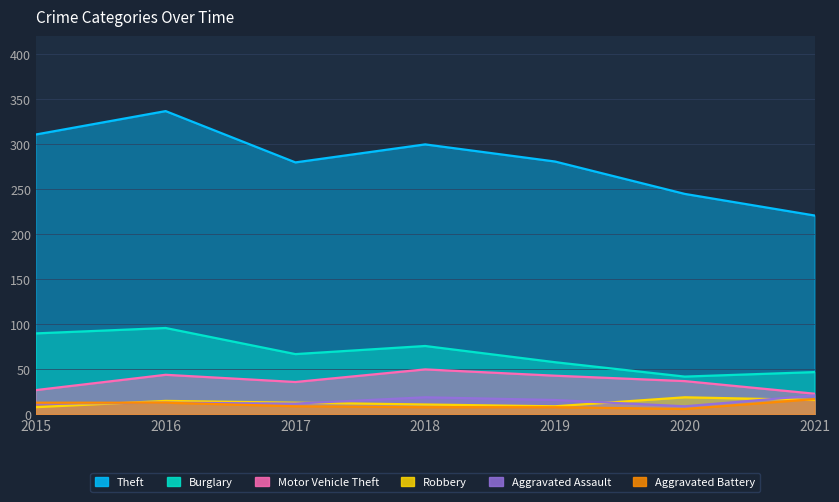

True or false: Motor Vehicle Theft and Burglary cross at least once.

False